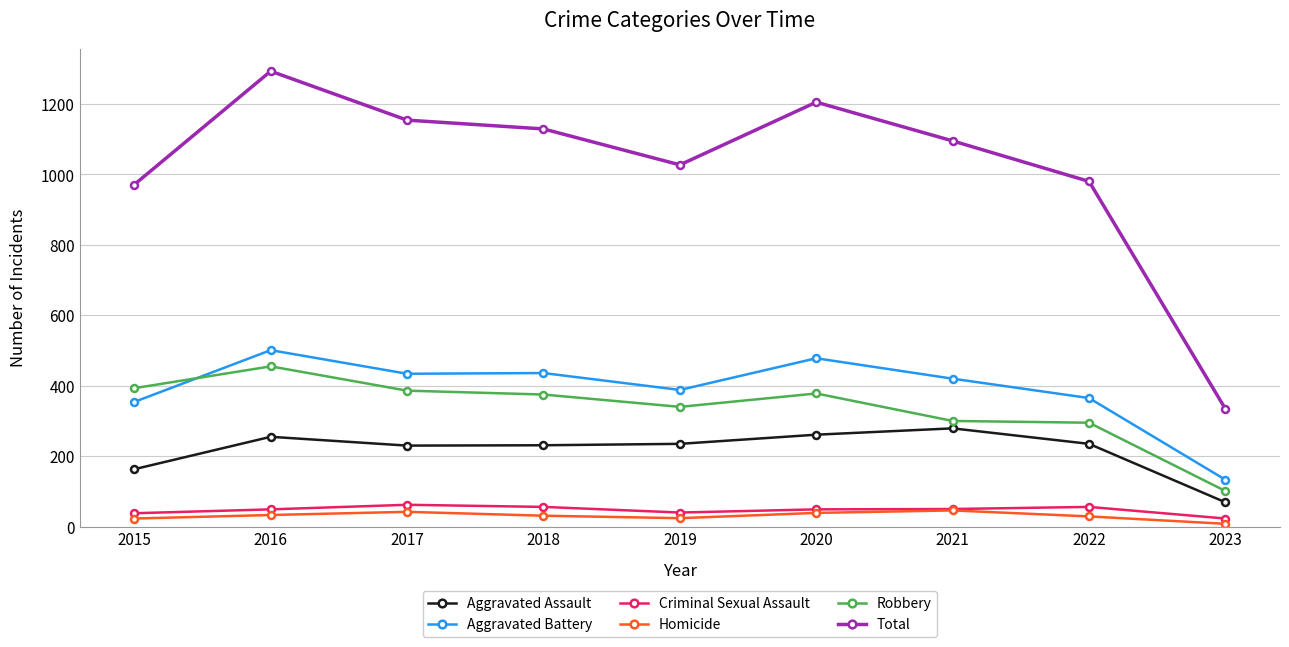

Which category has the highest value across all series?

2016